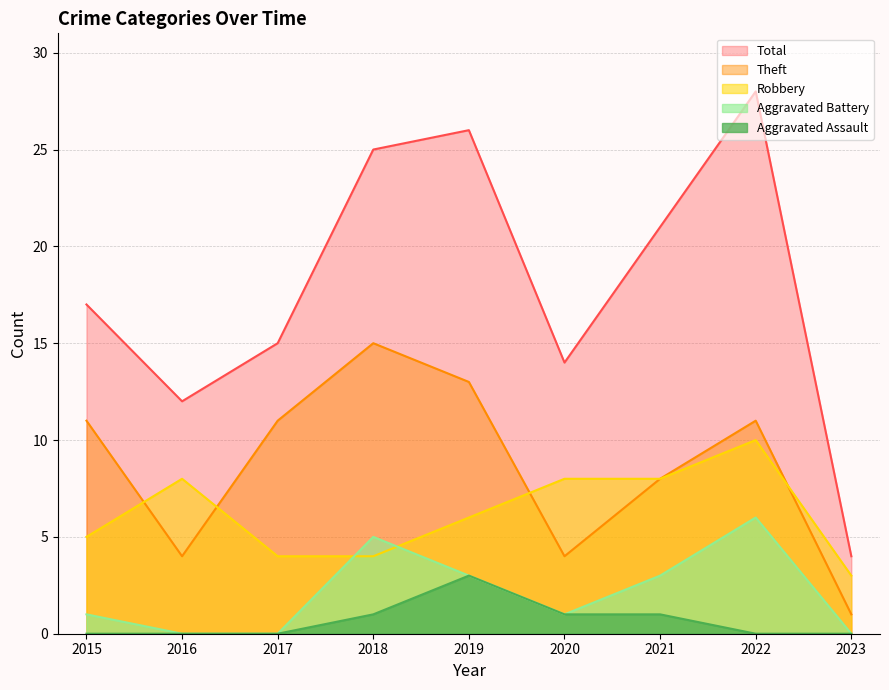

How many categories are shown in the chart?

9